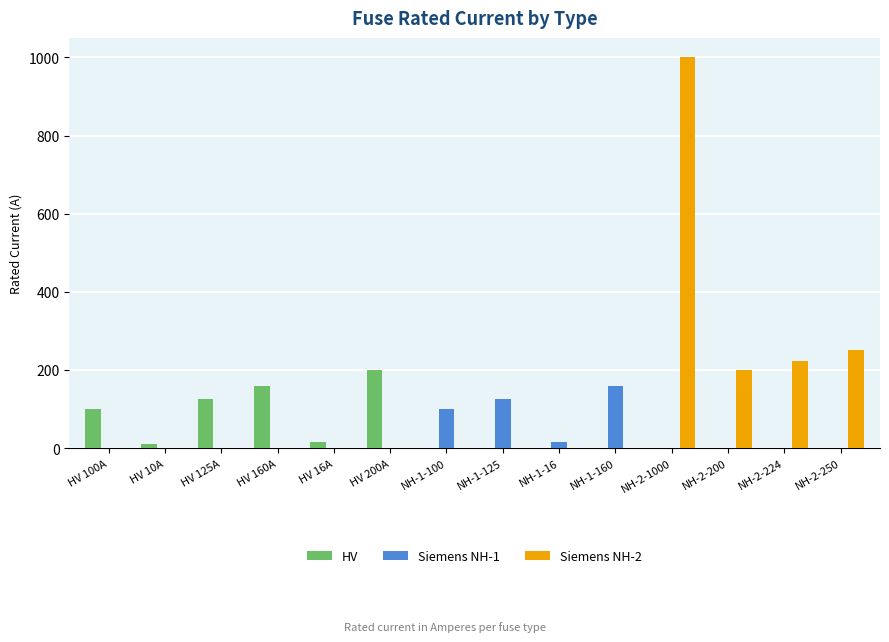

Which series has the largest total across all categories?

Siemens NH-2